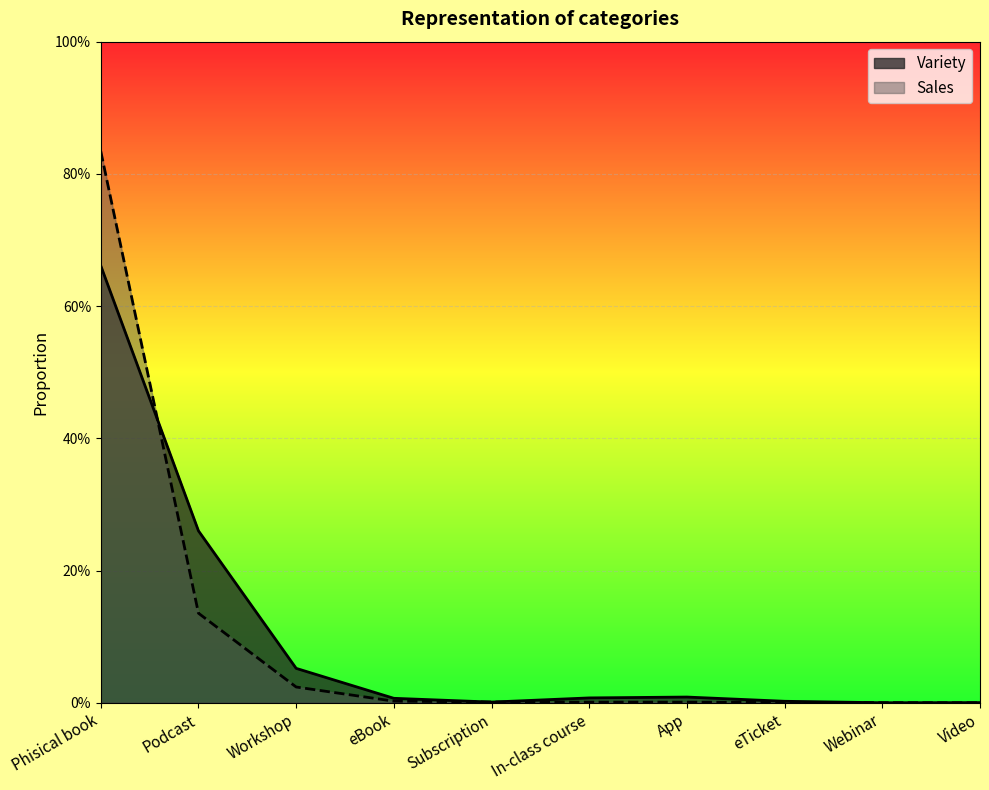

What is the label of the 3rd point from the left?

Workshop